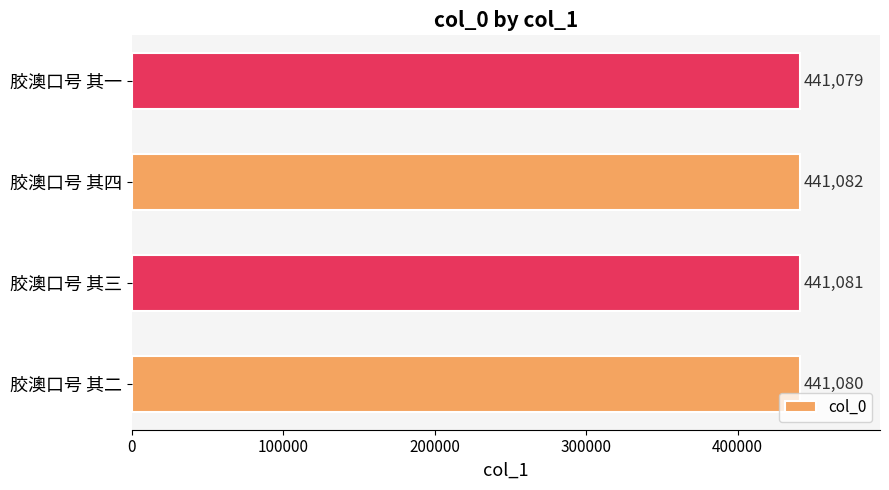

What is the smallest value displayed?

441079